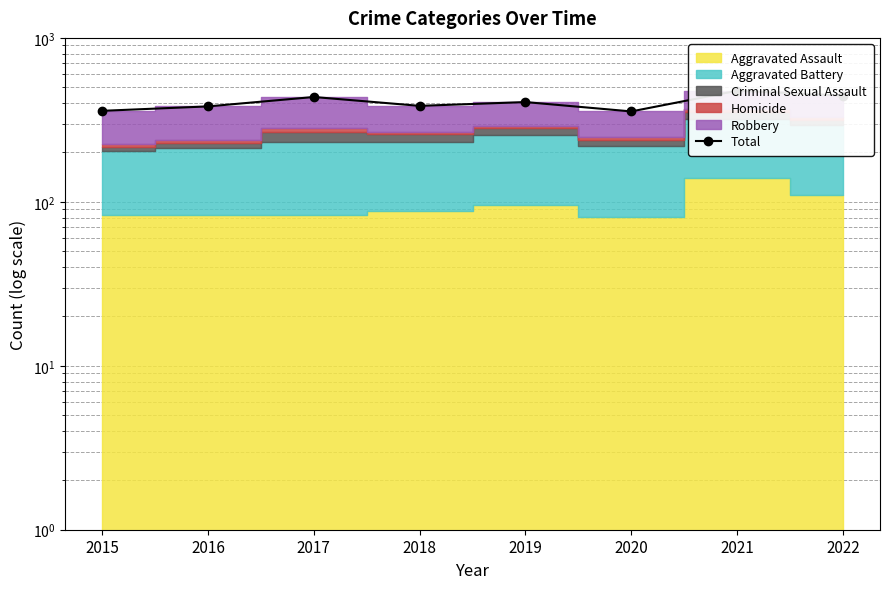

What is the value of the 6th point from the left?

356